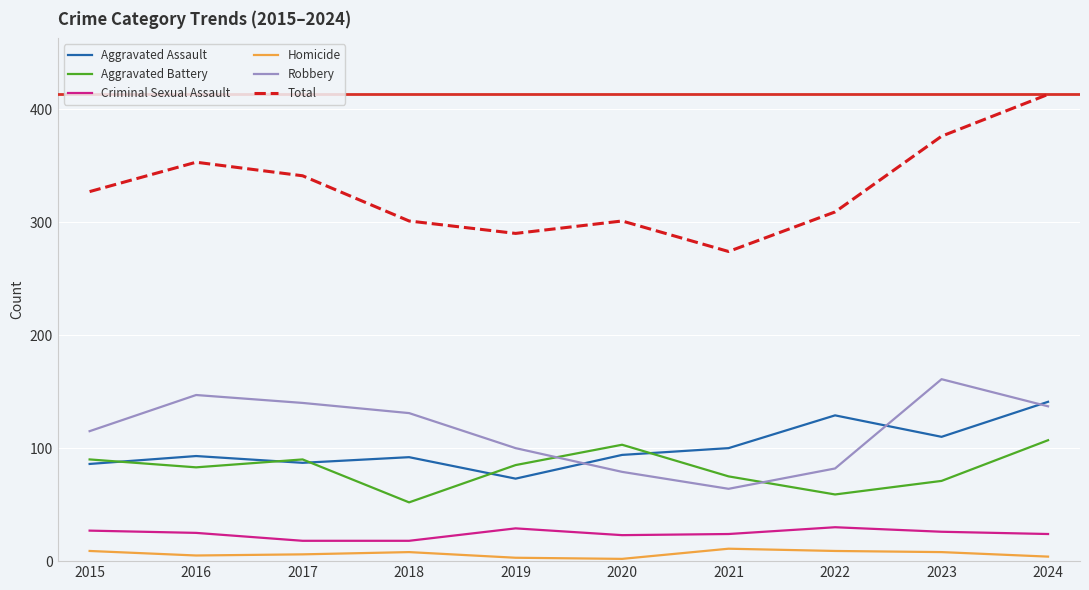

What is the difference between the second highest and minimum values in the Total series?

102